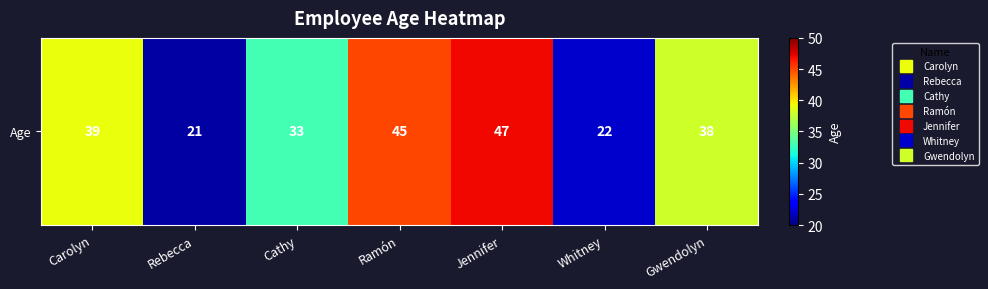

What is the sum of the values at Jennifer and Ramón?

92